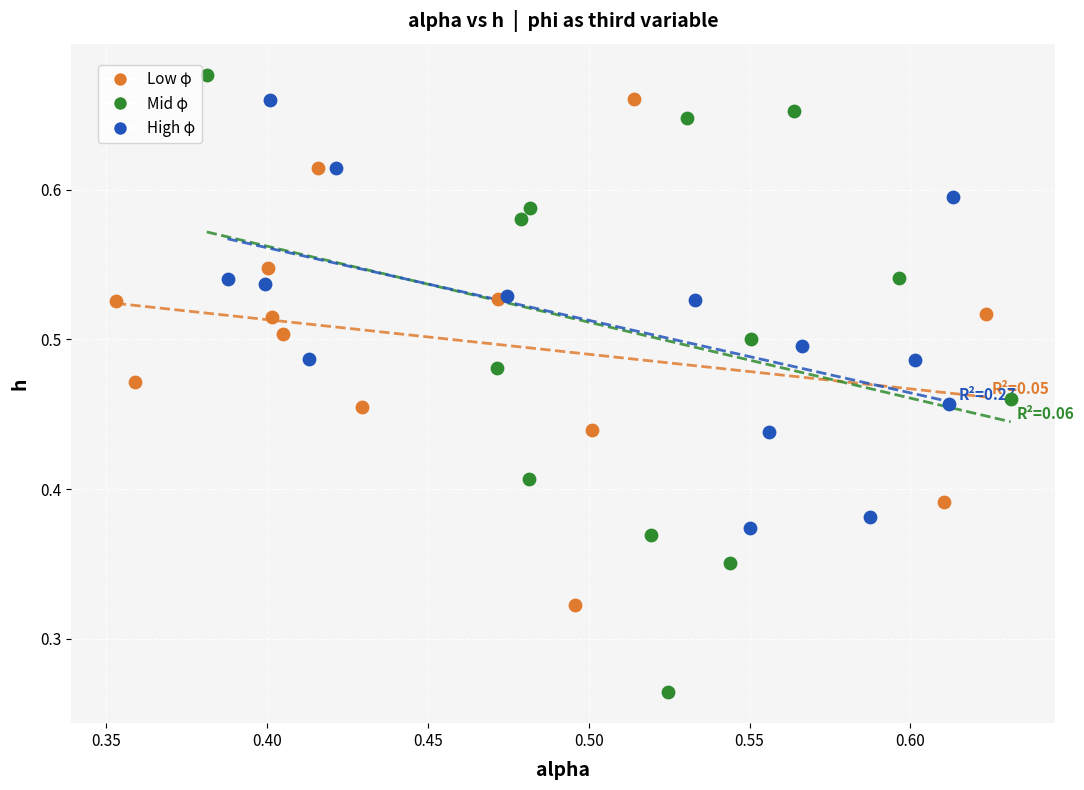

Which series has the widest spread of Y values?

Mid φ